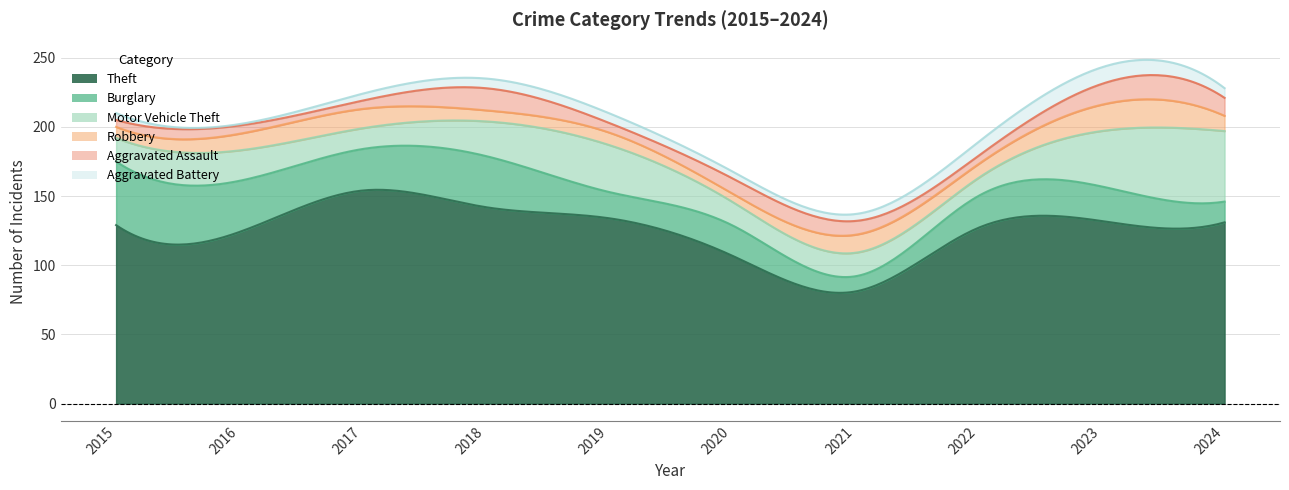

Read the Robbery value at 2015.

8